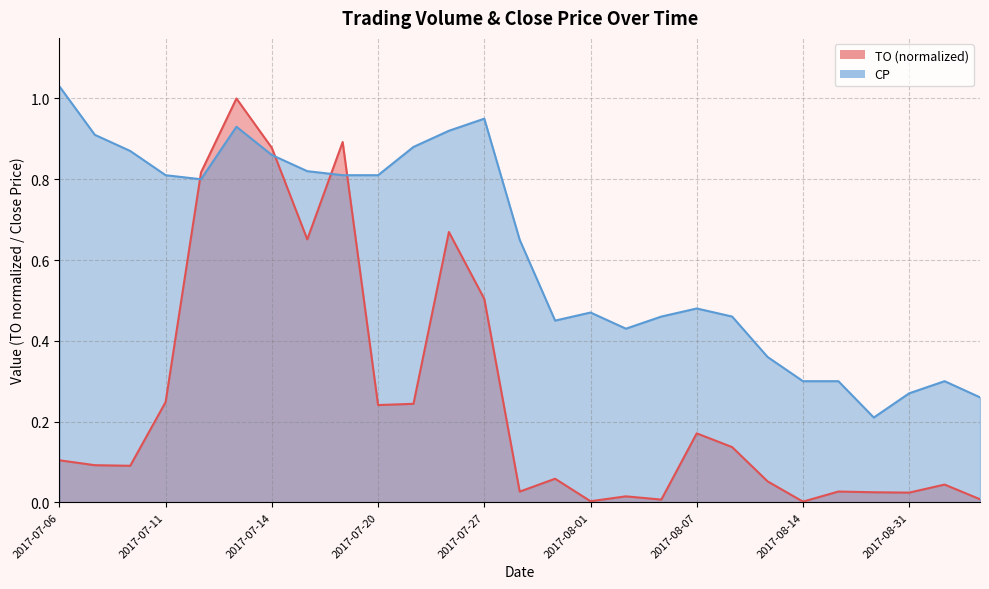

What is the label of the 11th point from the right?

2017-08-02